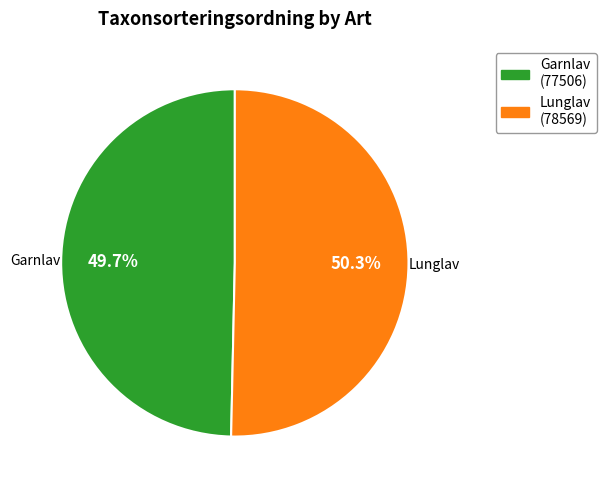

How many slices are in this pie chart?

2